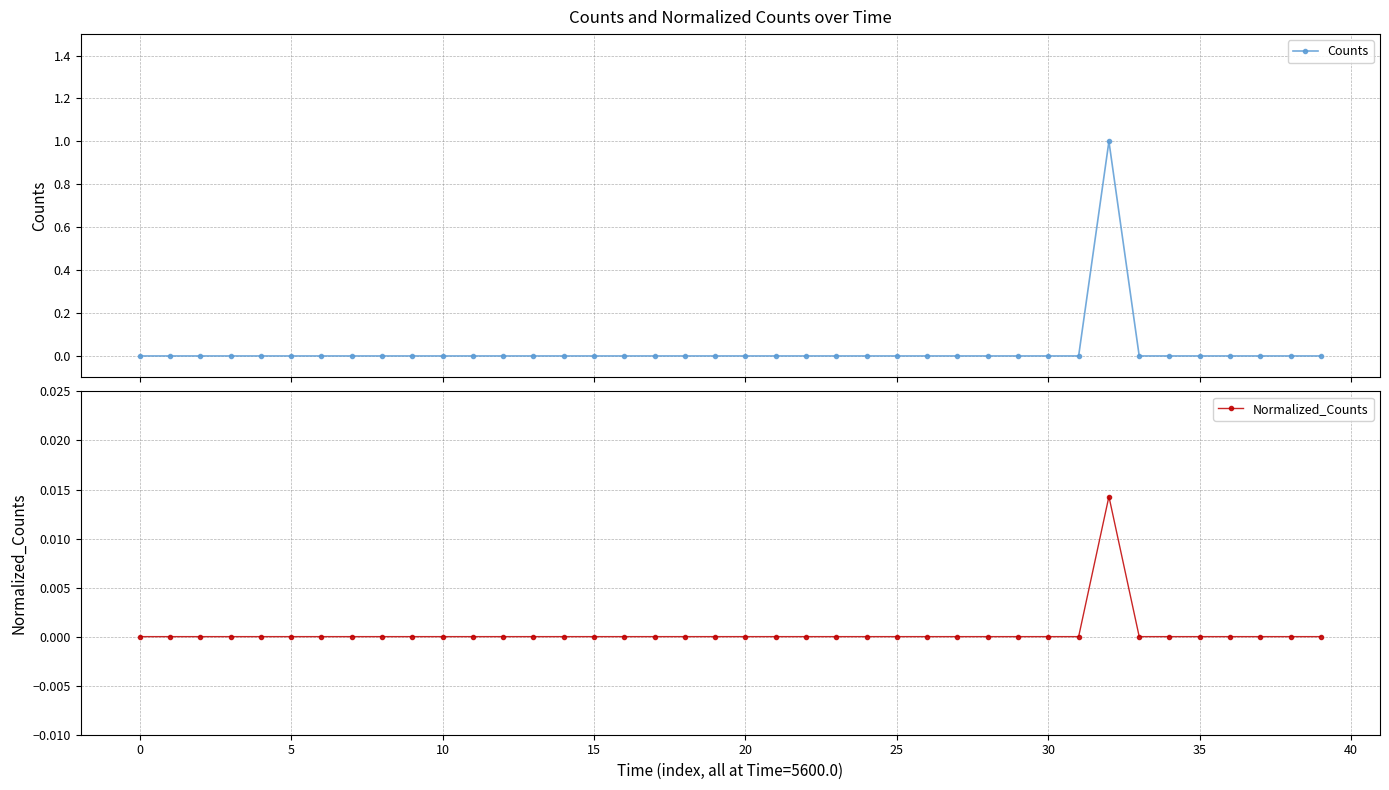

How many values in Counts are above zero?

1